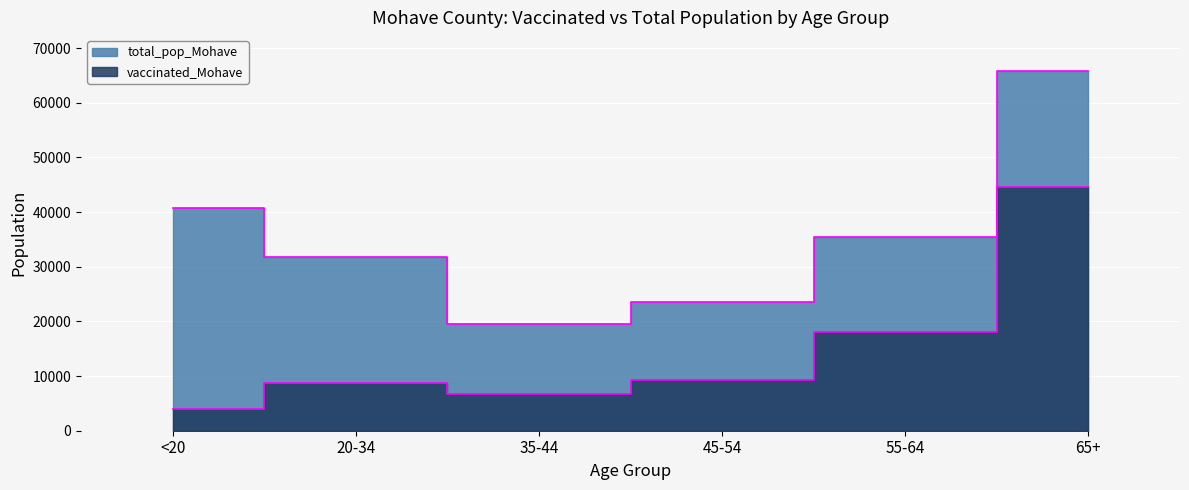

What is the sum of the vaccinated_Mohave values at 65+ and 55-64?

62509